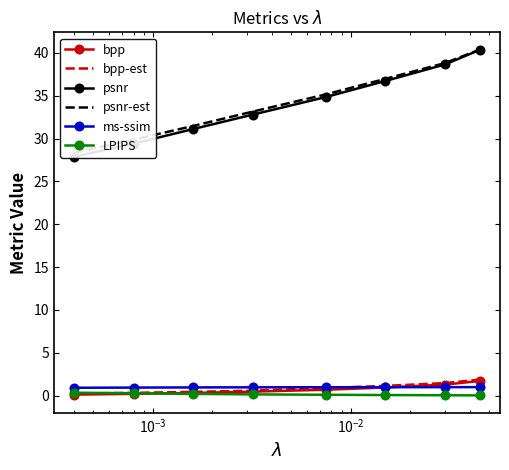

What is the maximum value for bpp?

1.7